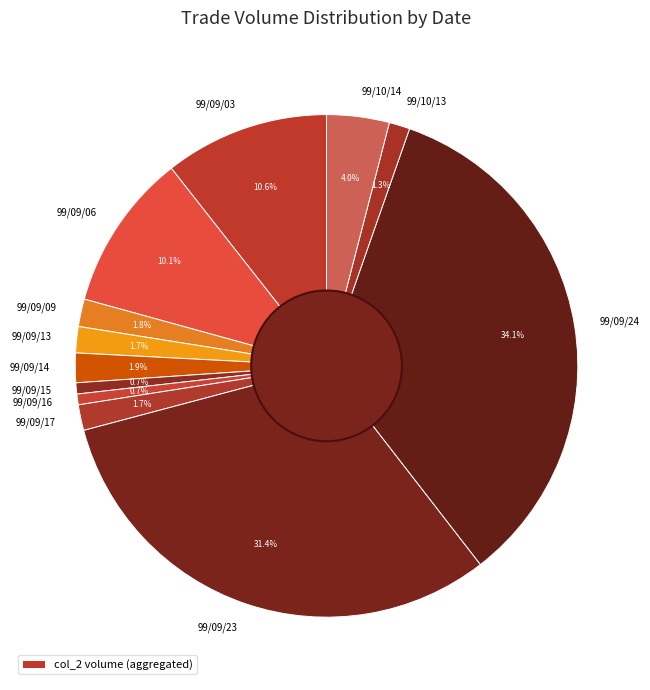

To the nearest percent, what portion does 99/10/13 represent?

1%